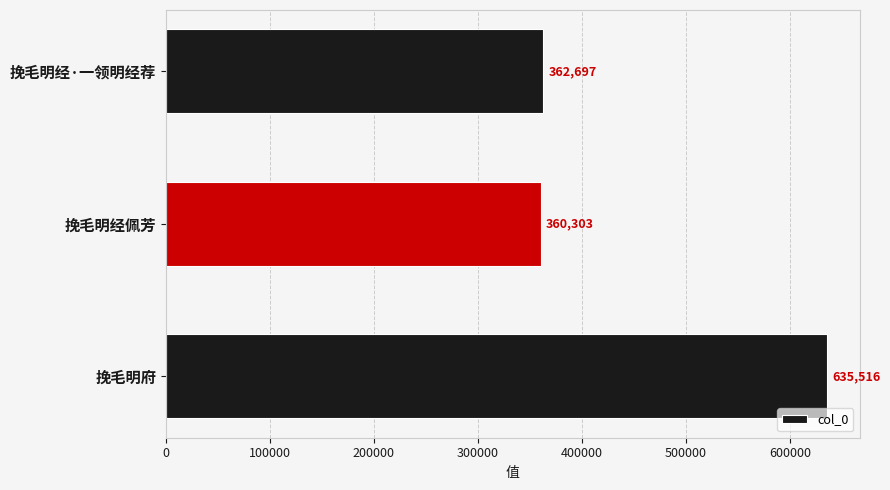

Does the chart contain stacked bars?

No